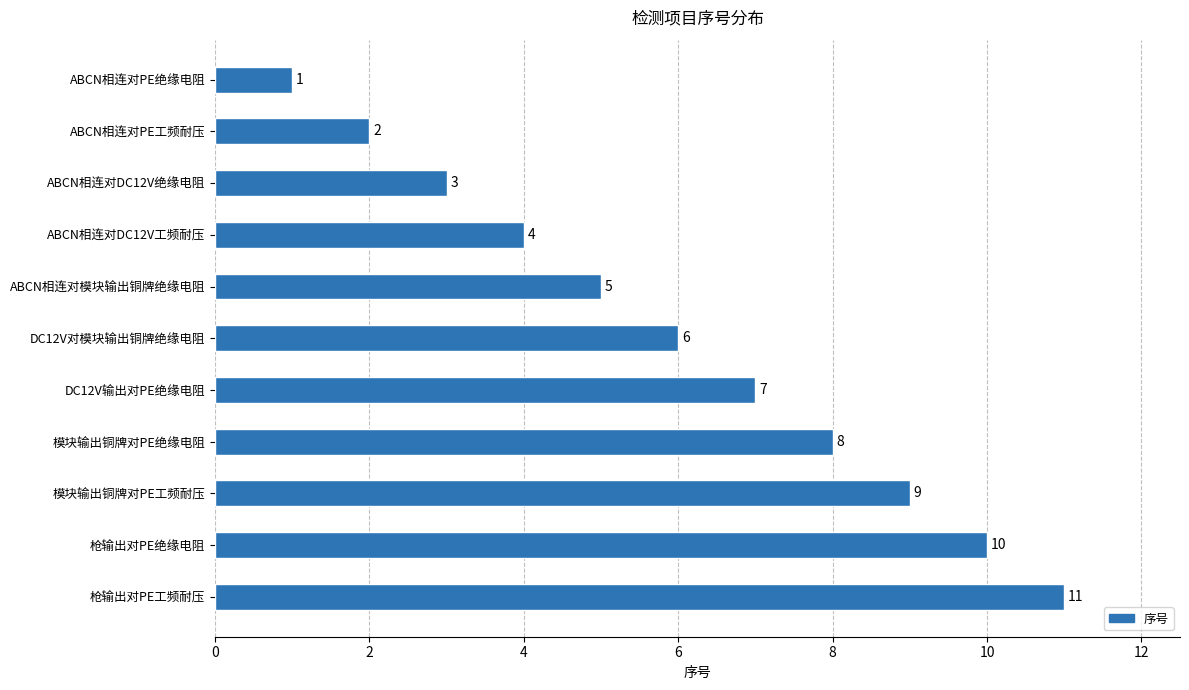

What is the change in value from 模块输出铜牌对PE绝缘电阻 to 模块输出铜牌对PE工频耐压?

+1